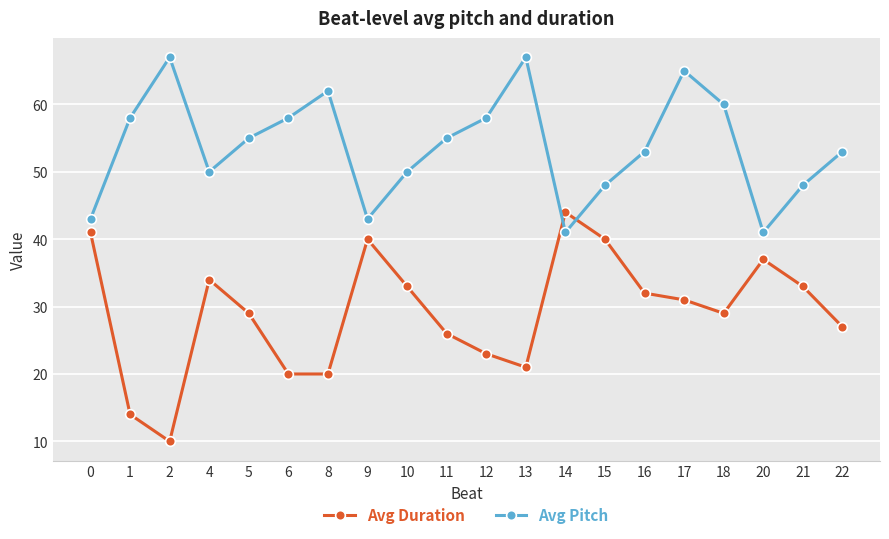

Which series has the largest range (max minus min)?

Avg Duration